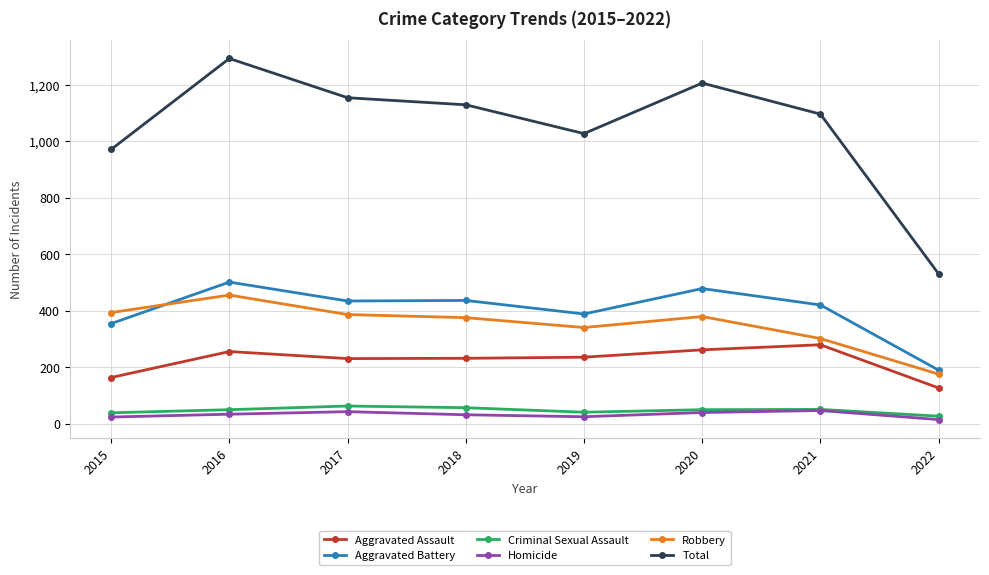

What is the value of the Total point at the 3rd from the left?

1154